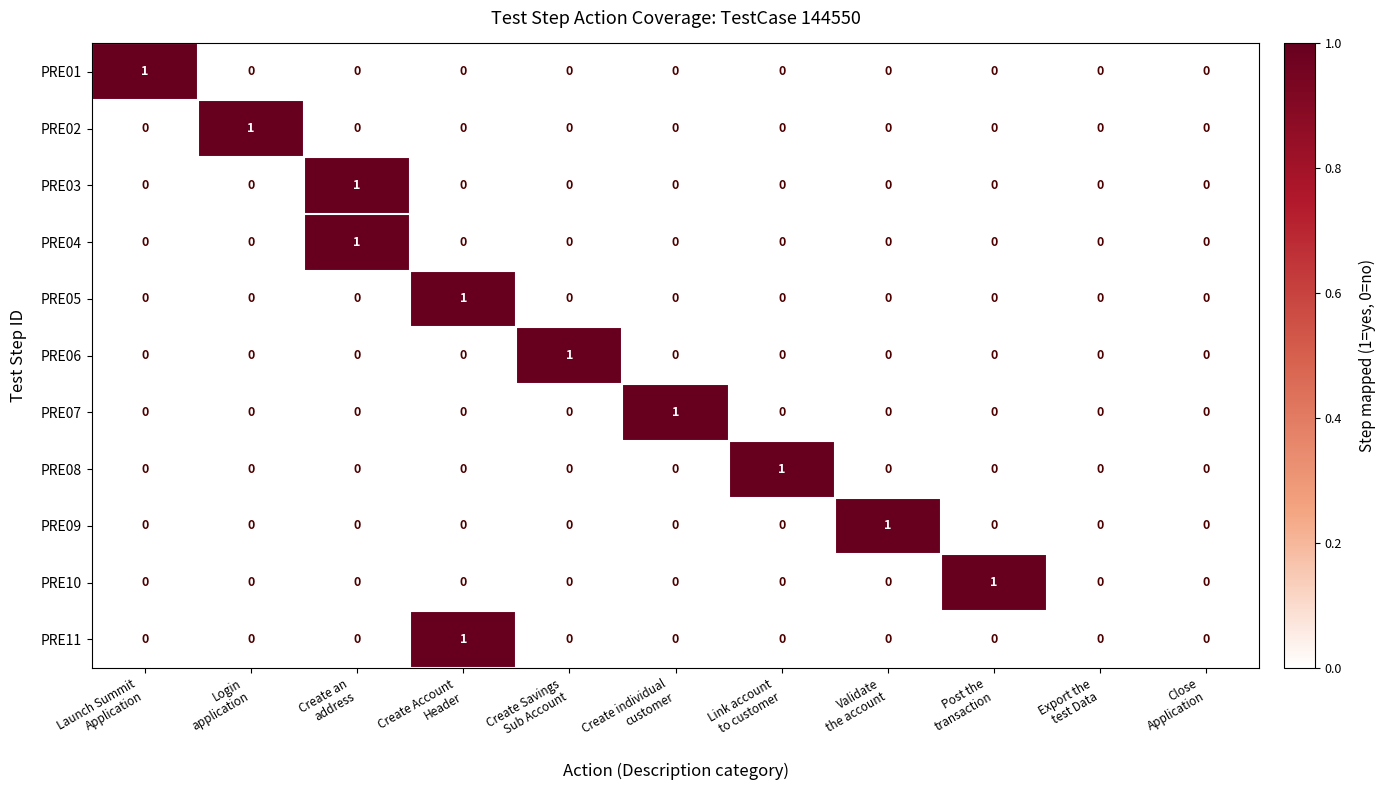

How many PRE10 values are between 0 and 1?

11